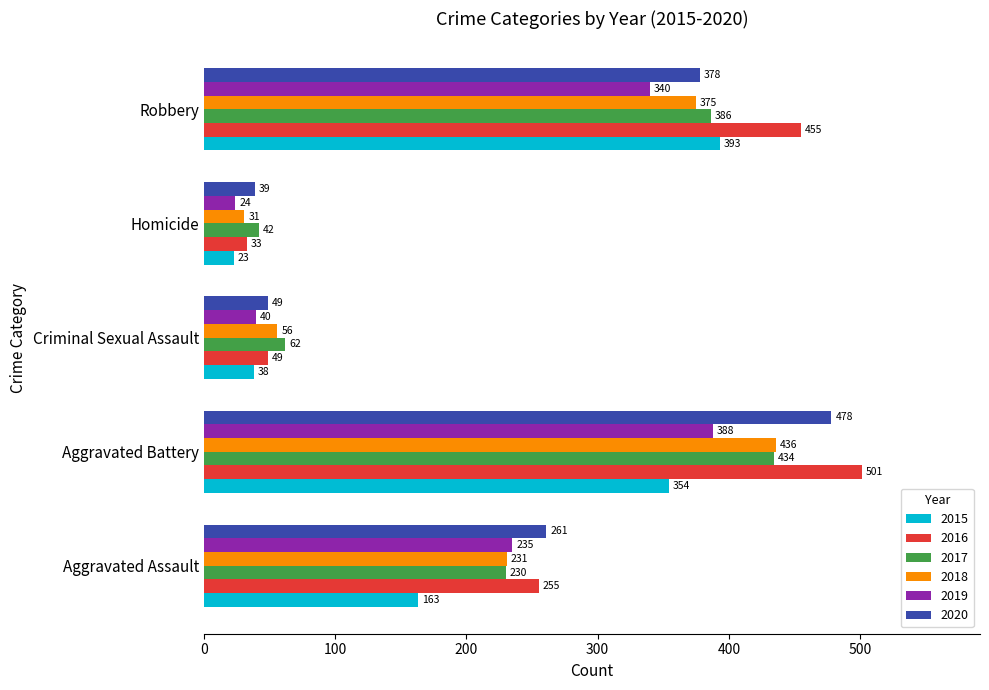

At how many categories does at least one series exceed 192?

3